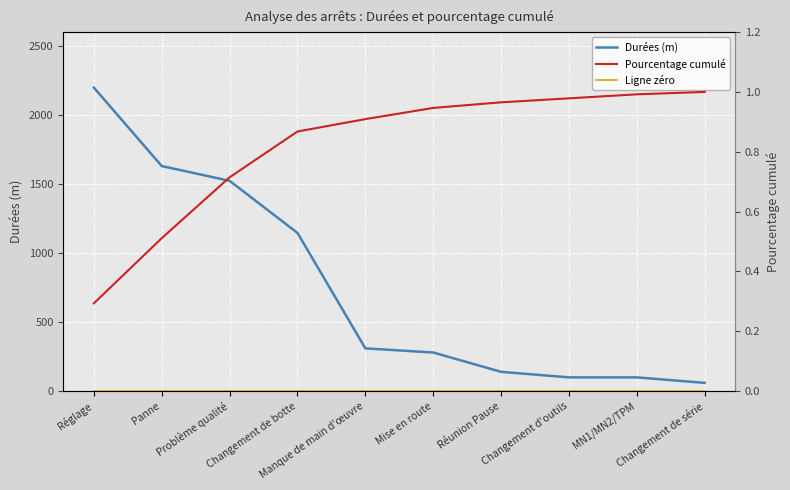

Does the chart display data point markers on the line(s)?

No